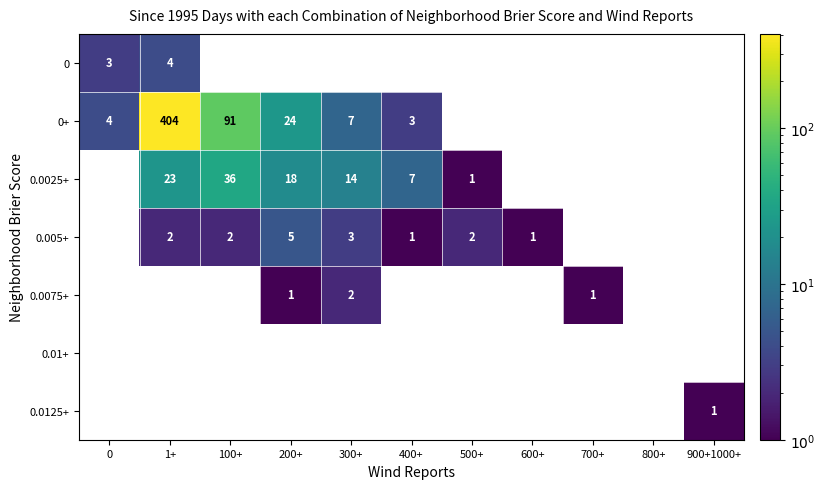

What is the highest value of the 0 series?

4